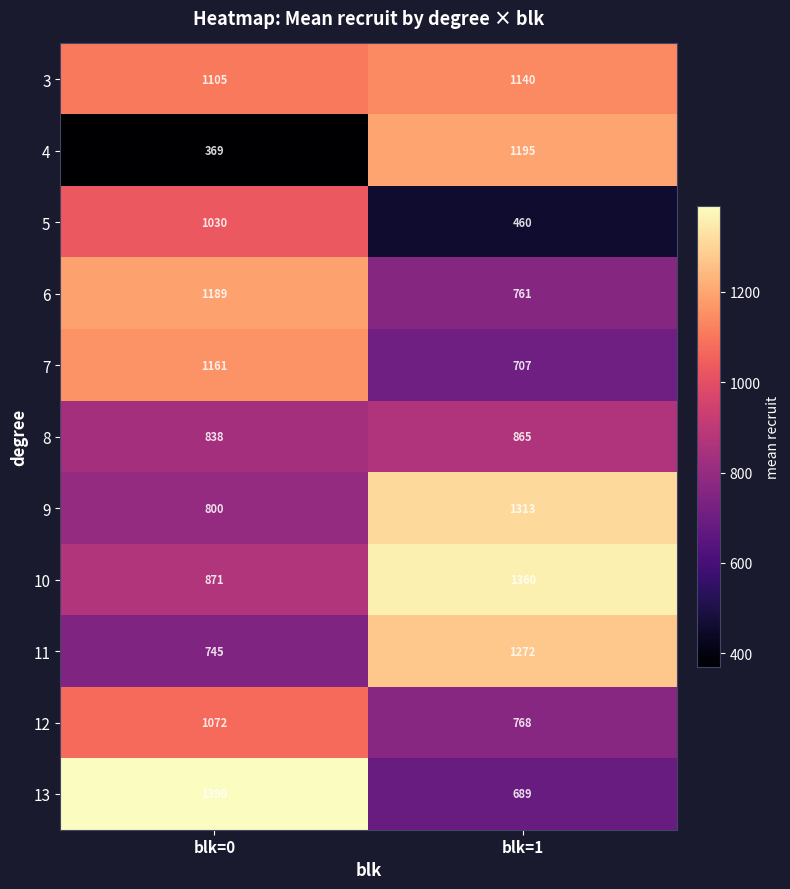

Rank the series by their maximum value, from highest to lowest.

13, 10, 9, 11, 4, 6, 7, 3, 12, 5, 8